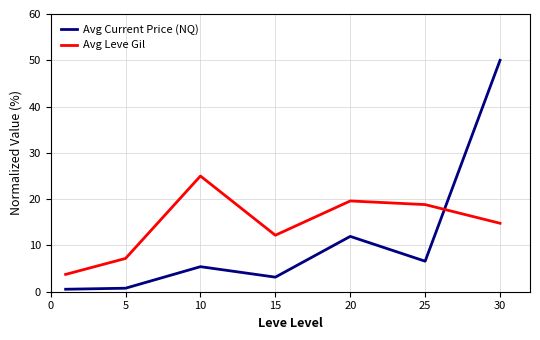

What is the maximum value for Avg Current Price (NQ)?

50.0